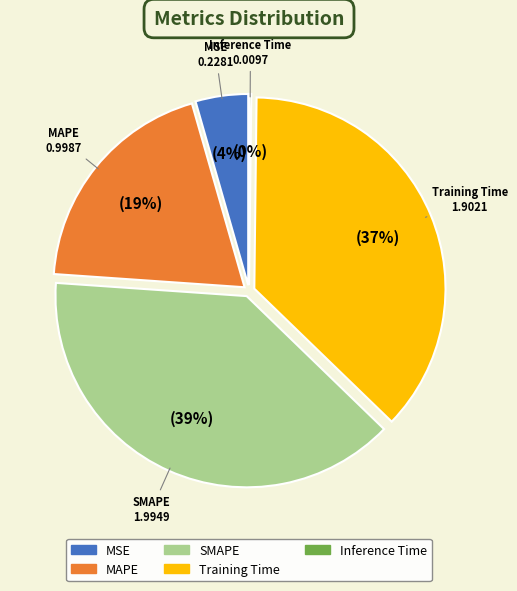

What is the change in value from MAPE to Inference Time?

-1.0